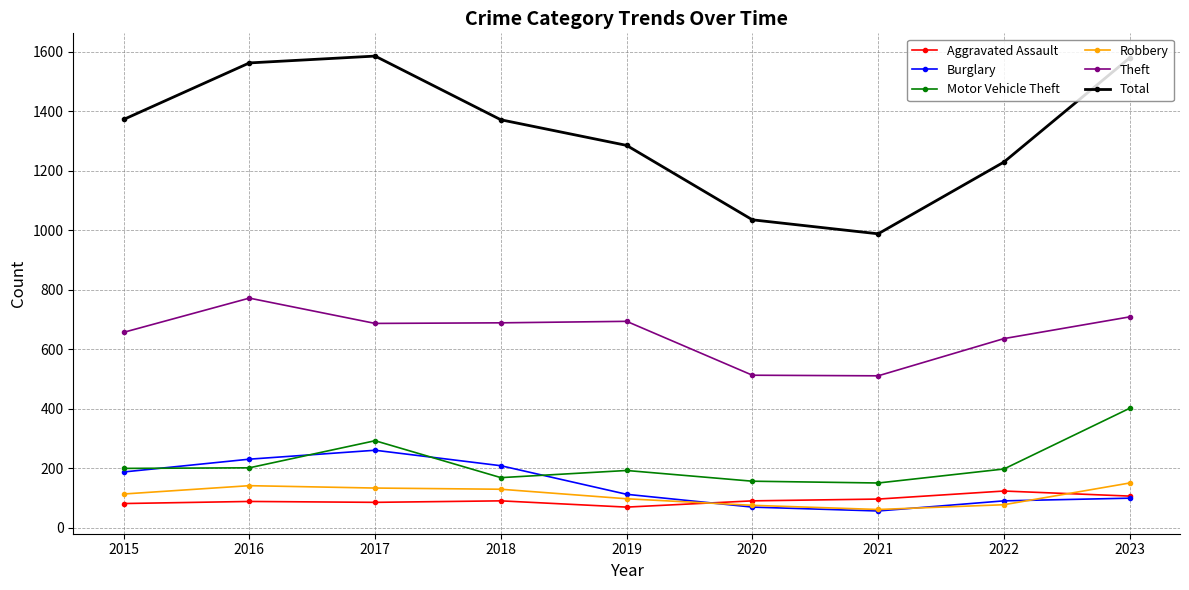

Is it true that Burglary equals 128 at 2017?

False